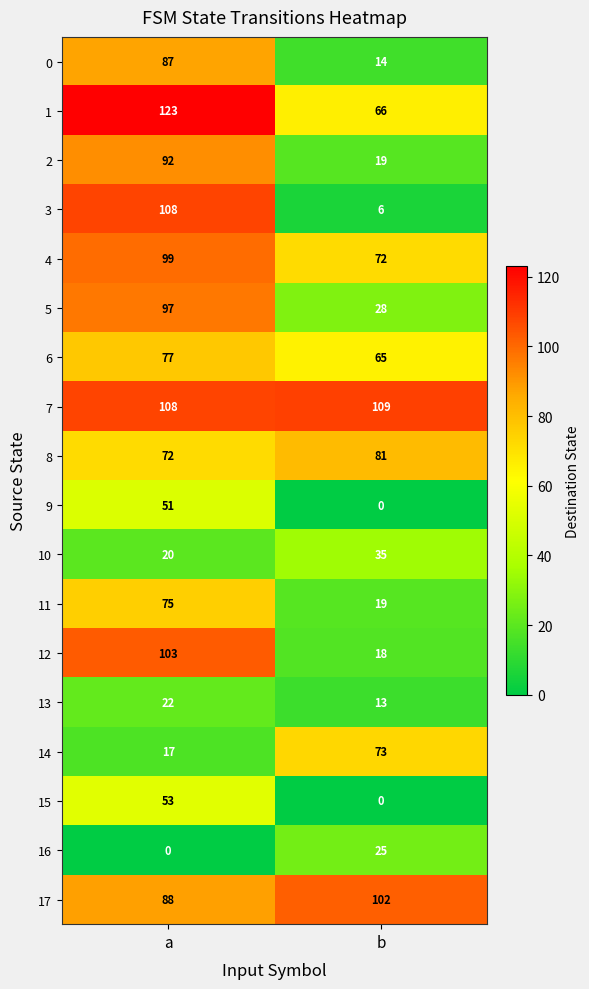

At which category is the sum across all series the highest?

a